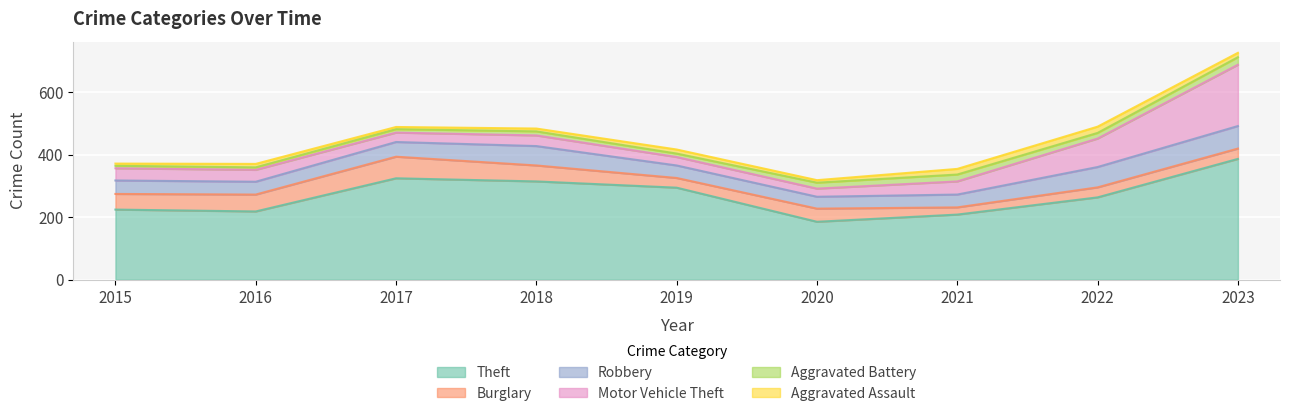

True or false: Robbery and Motor Vehicle Theft intersect in this chart.

True